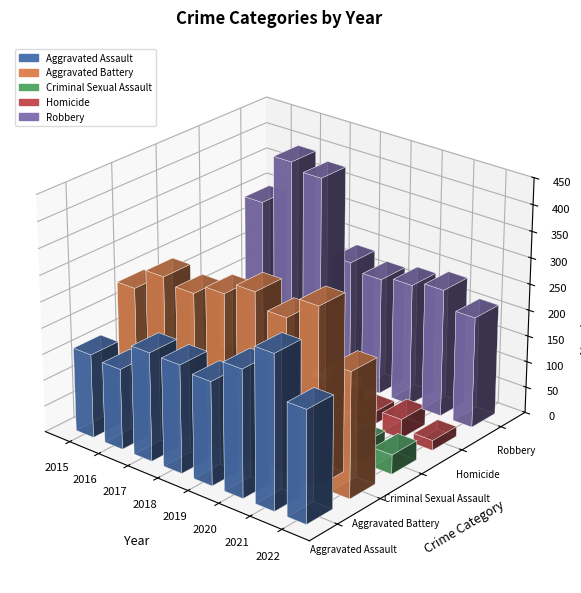

Which category has the lowest value across all series?

2018